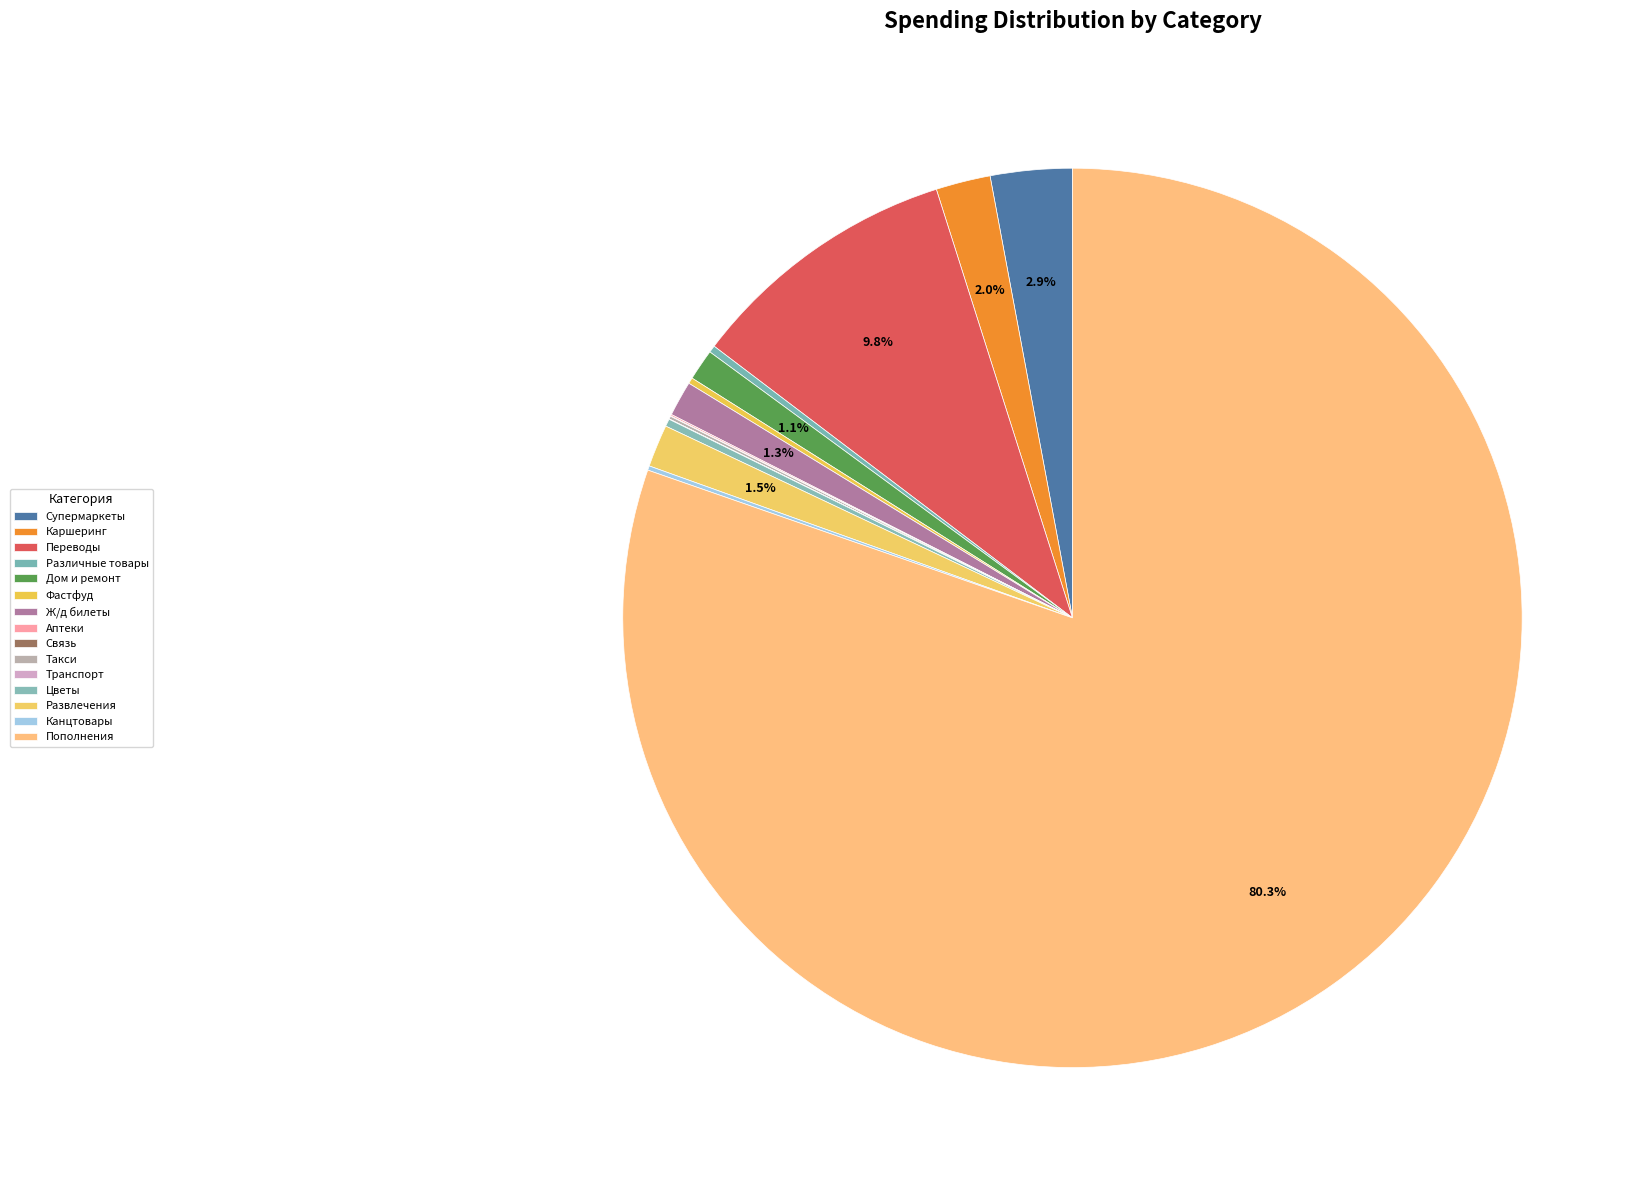

Approximately how many times larger is the value at Такси compared to Развлечения?

0.1